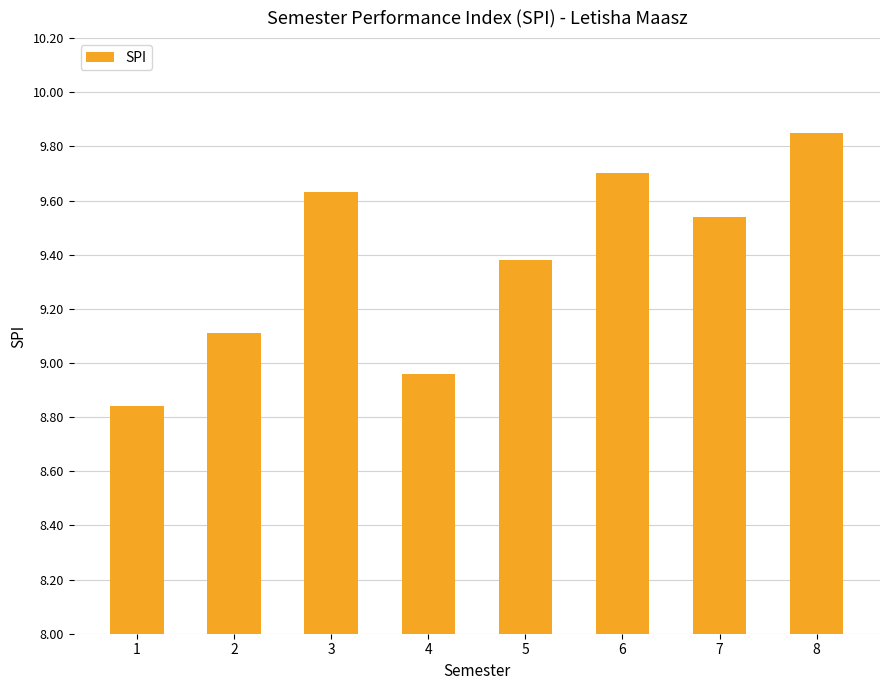

Which label corresponds to the largest value in the chart?

8